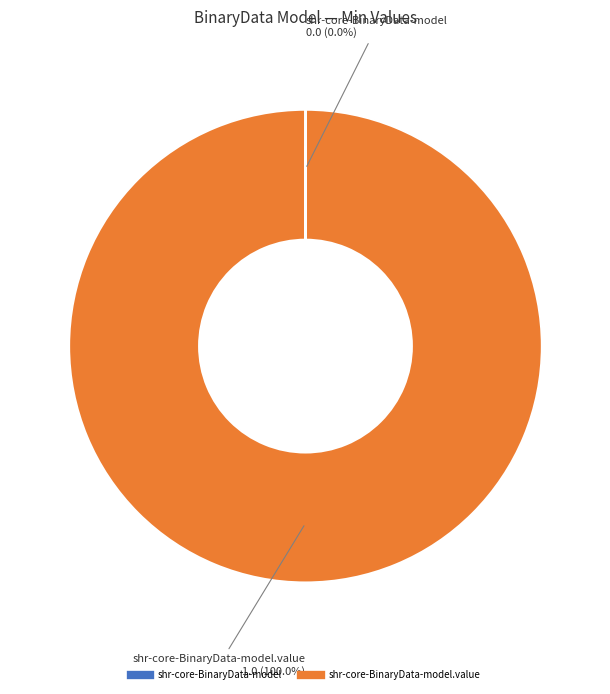

Does any single category account for the majority?

Yes